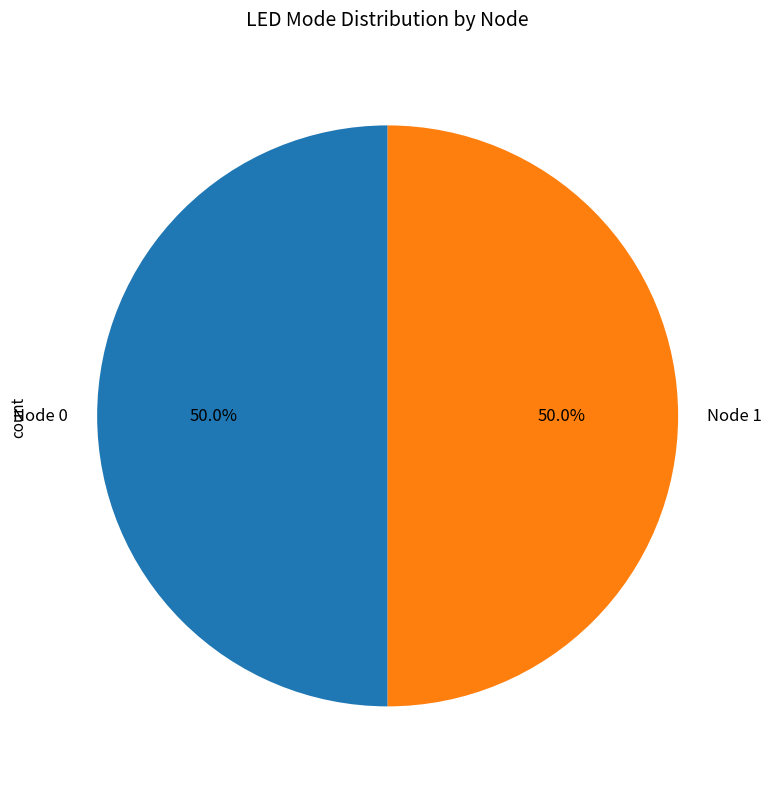

Do Node 1 and Node 0 together represent more than half of the pie?

Yes